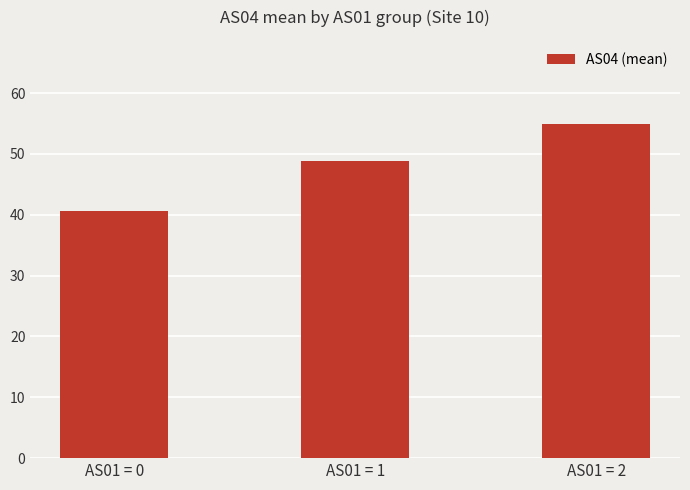

Between AS01 = 0 and AS01 = 2, which is larger?

AS01 = 2